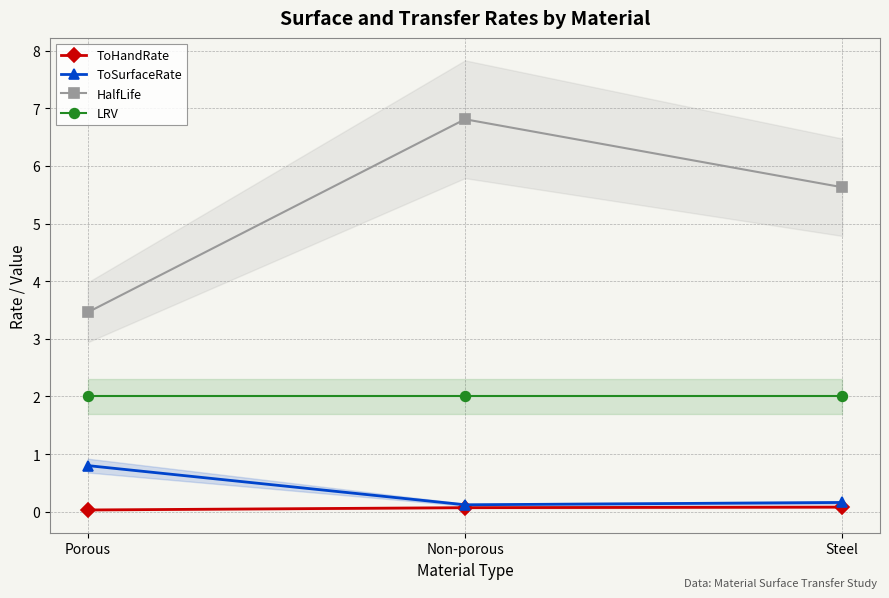

Which category has the lowest value across all series?

Porous